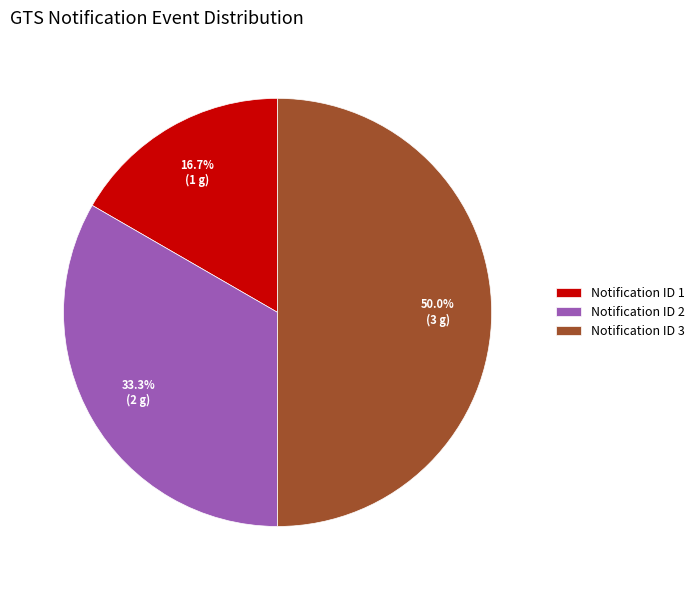

Does Notification ID 1 account for over 50% of the chart?

No